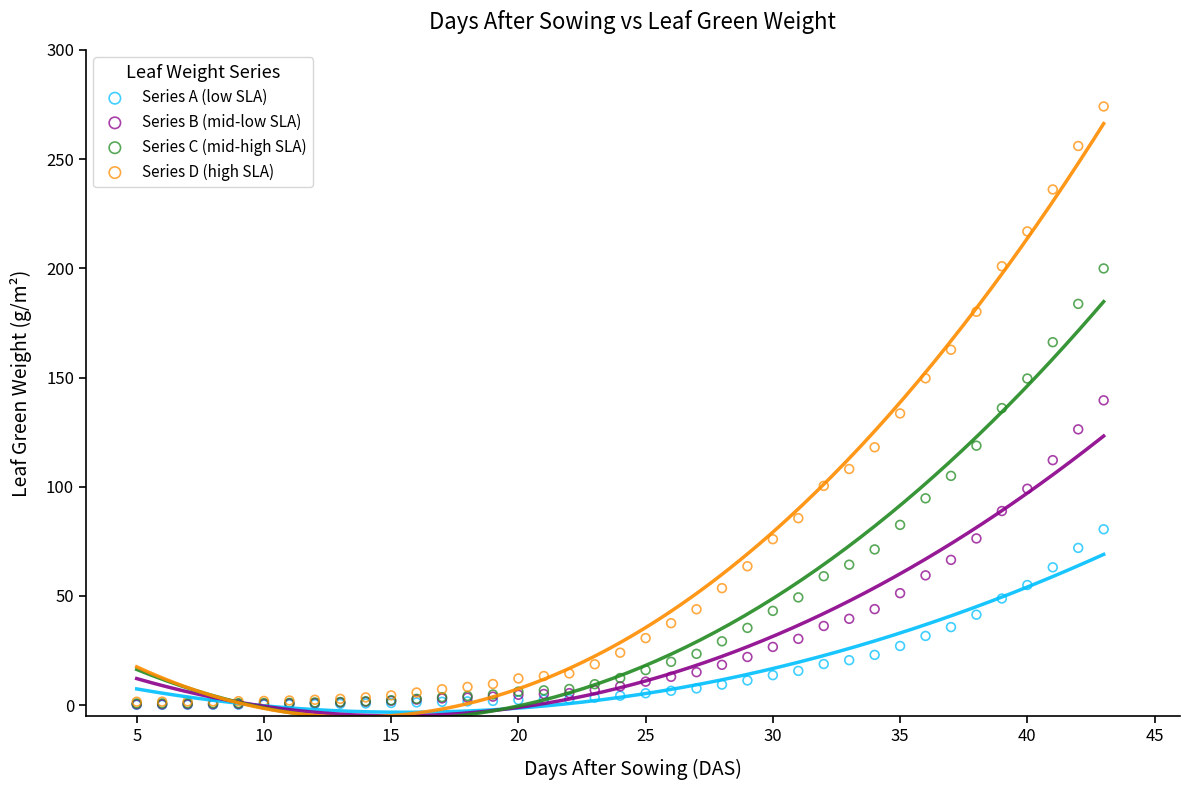

What are all the series names shown in the legend?

Series A (low SLA), Series B (mid-low SLA), Series C (mid-high SLA), Series D (high SLA)